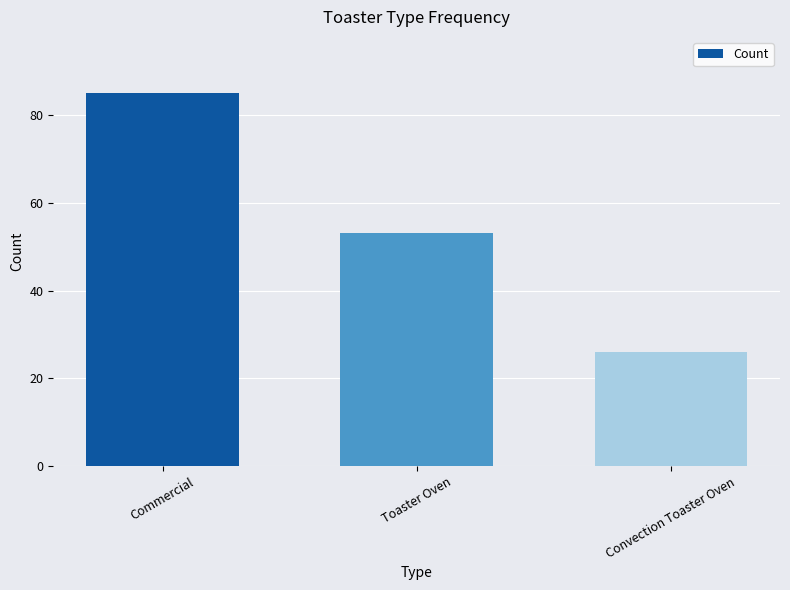

At which label does the data first exceed 53?

Commercial